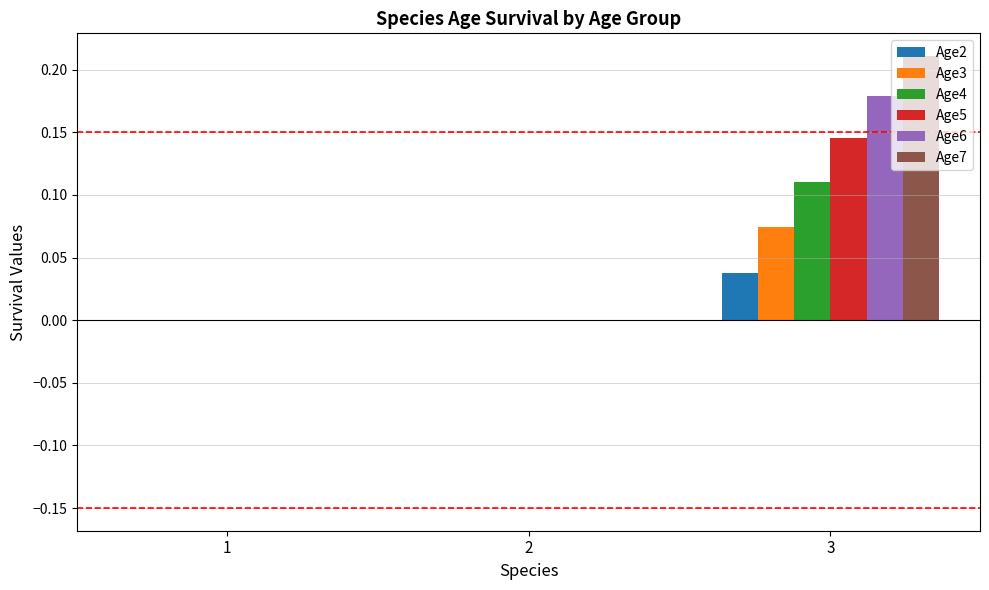

Which series has the largest total across all categories?

Age7